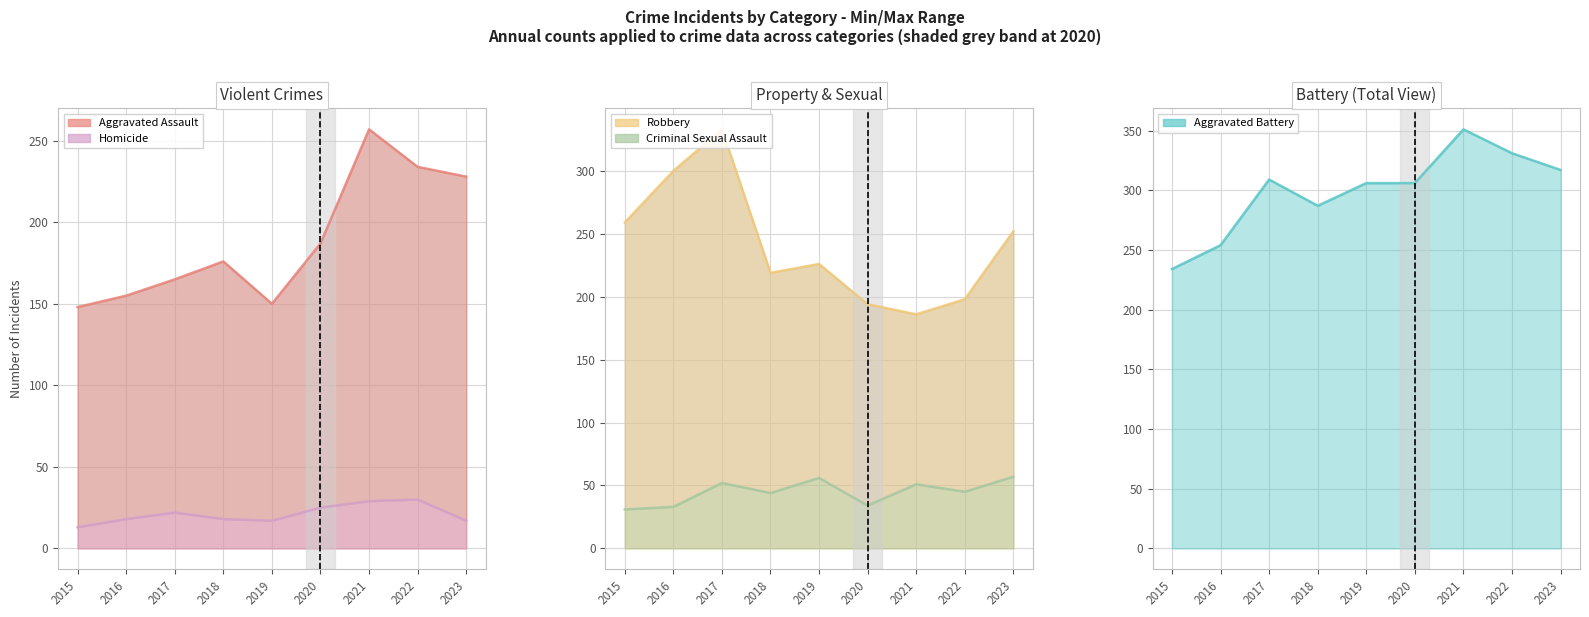

Between 2016 and 2023, which is larger?

2023